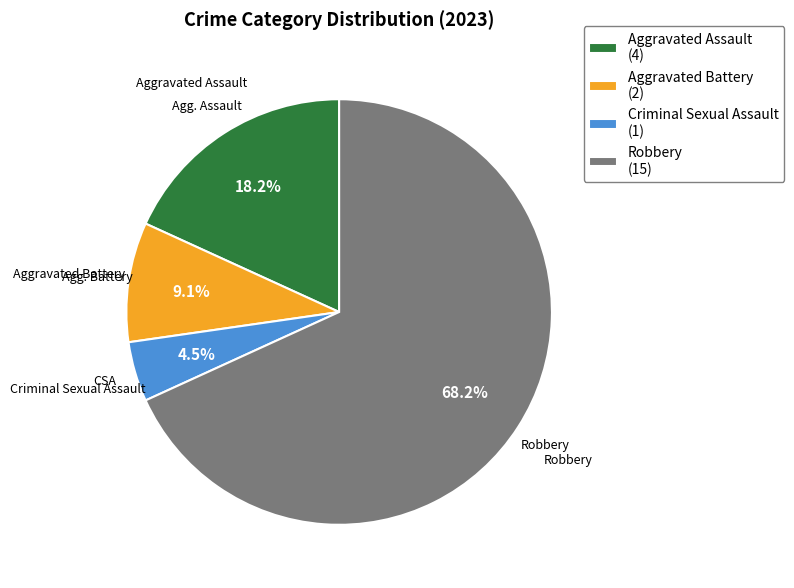

The Aggravated Assault slice represents 30% of the pie. True or false?

False